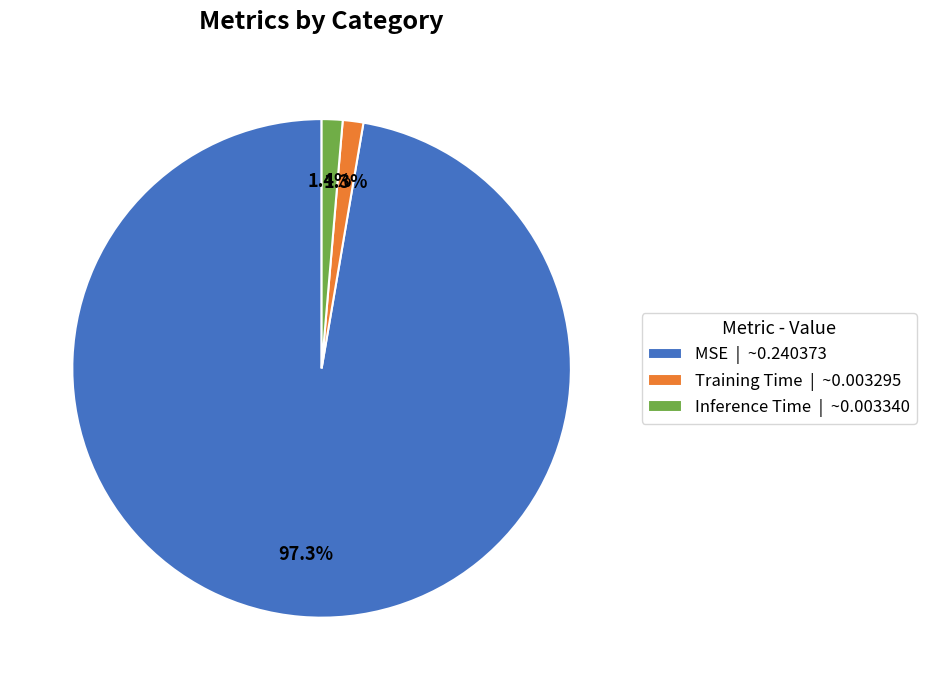

What is the total percentage of Training Time and MSE?

98.6%